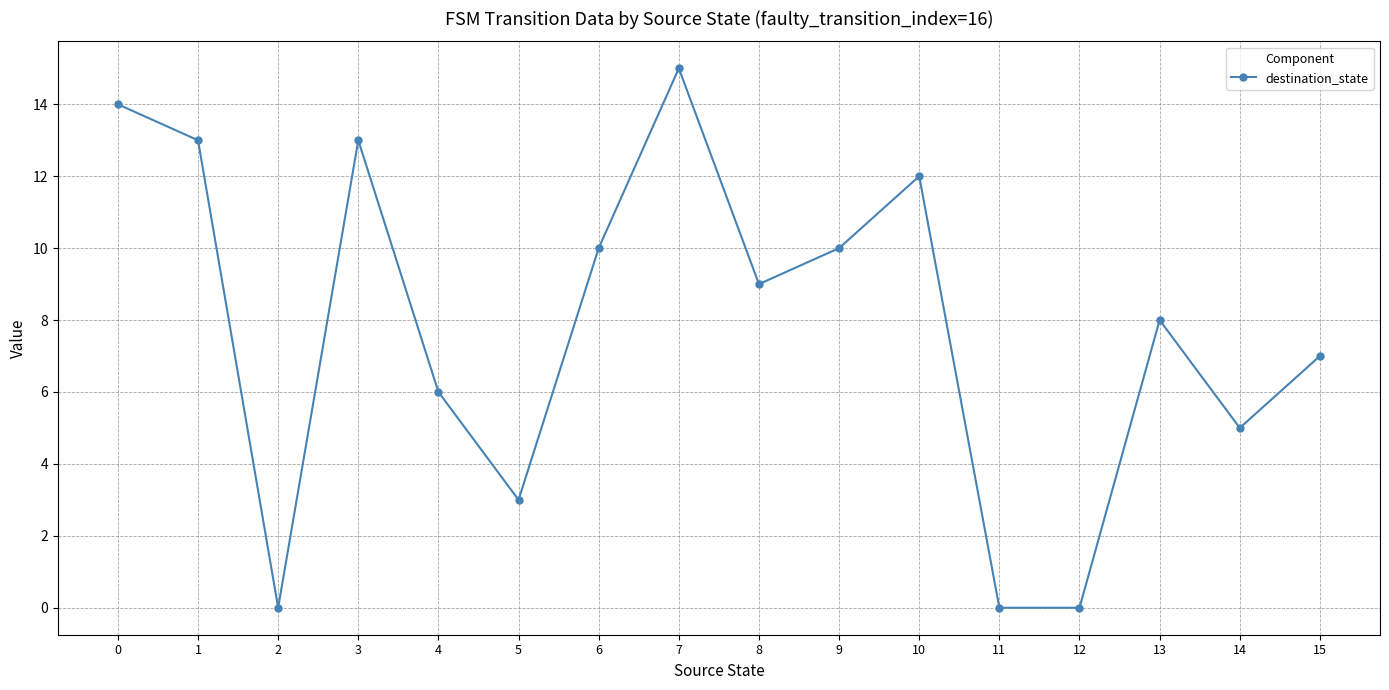

What is the sum of all values?

125